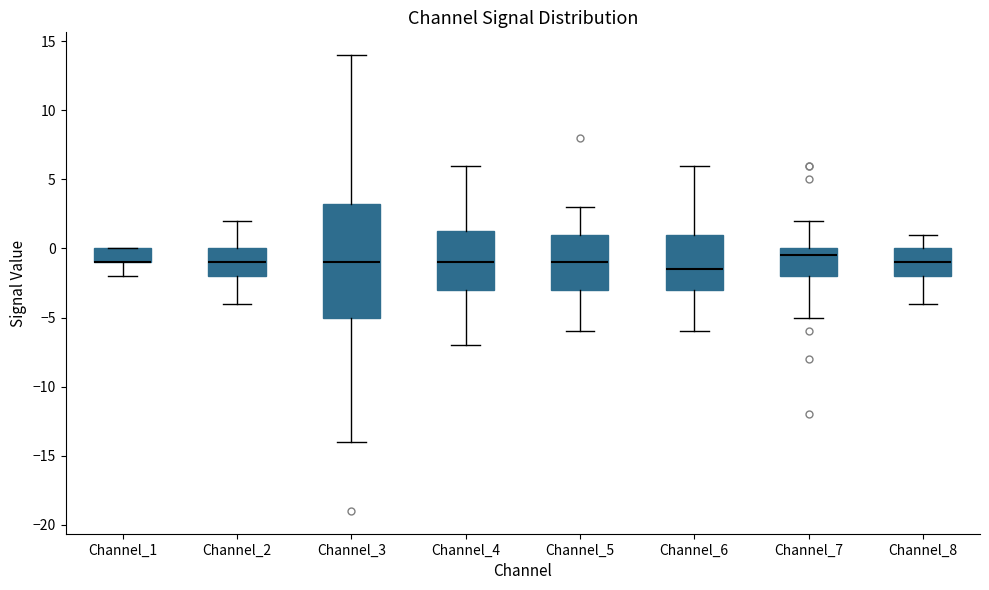

Reading left to right, transcribe this box plot: for each box, give where its median line is, the range the box spans, and where its two whiskers end, as read against the y-axis. The values are not printed on the chart, so give them approximately, as read against the axis.

Channel_1: median -1.0 (drawn on the box's lower edge), box -1.0 to 0.0, whiskers -2.0 to 0.0
Channel_2: median -1.0, box -2.0 to 0.0, whiskers -4.0 to 2.0
Channel_3: median -1.0, box -5.0 to 3.5, whiskers -14.0 to 14.0
Channel_4: median -1.0, box -3.0 to 1.5, whiskers -7.0 to 6.0
Channel_5: median -1.0, box -3.0 to 1.0, whiskers -6.0 to 3.0
Channel_6: median -1.5, box -3.0 to 1.0, whiskers -6.0 to 6.0
Channel_7: median -0.5, box -2.0 to 0.0, whiskers -5.0 to 2.0
Channel_8: median -1.0, box -2.0 to 0.0, whiskers -4.0 to 1.0